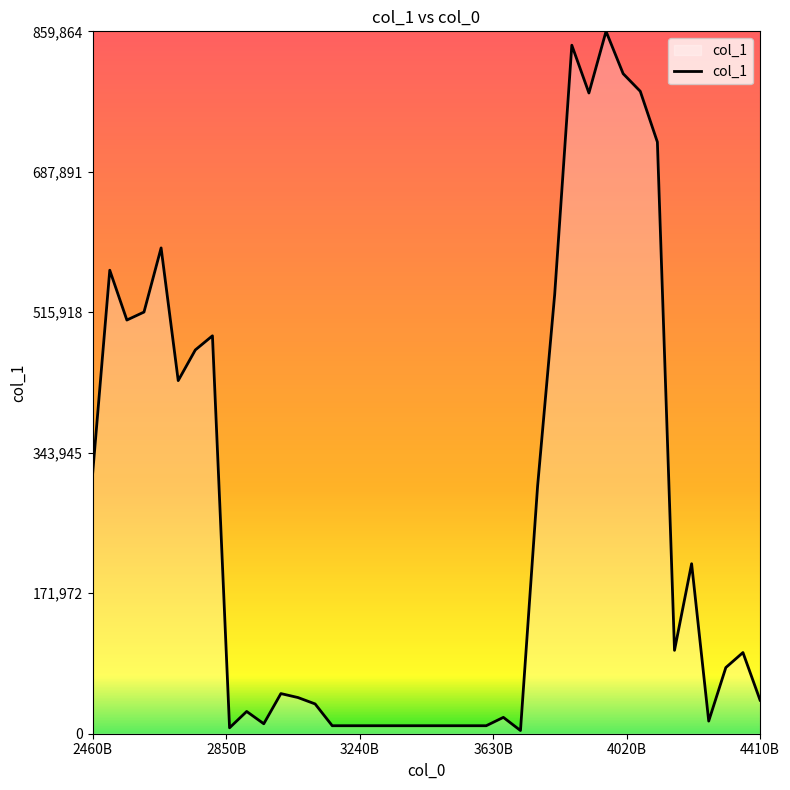

What is the maximum value shown in the chart?

859864.0